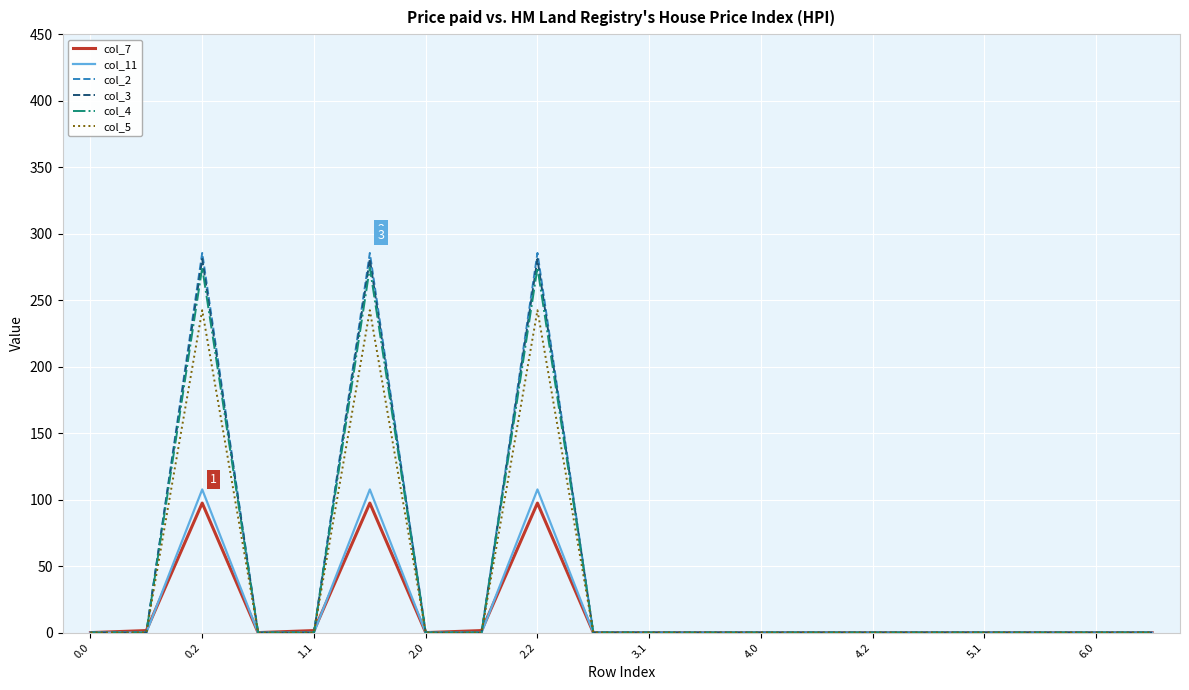

What are all the series names shown in the legend?

col_7, col_11, col_2, col_3, col_4, col_5